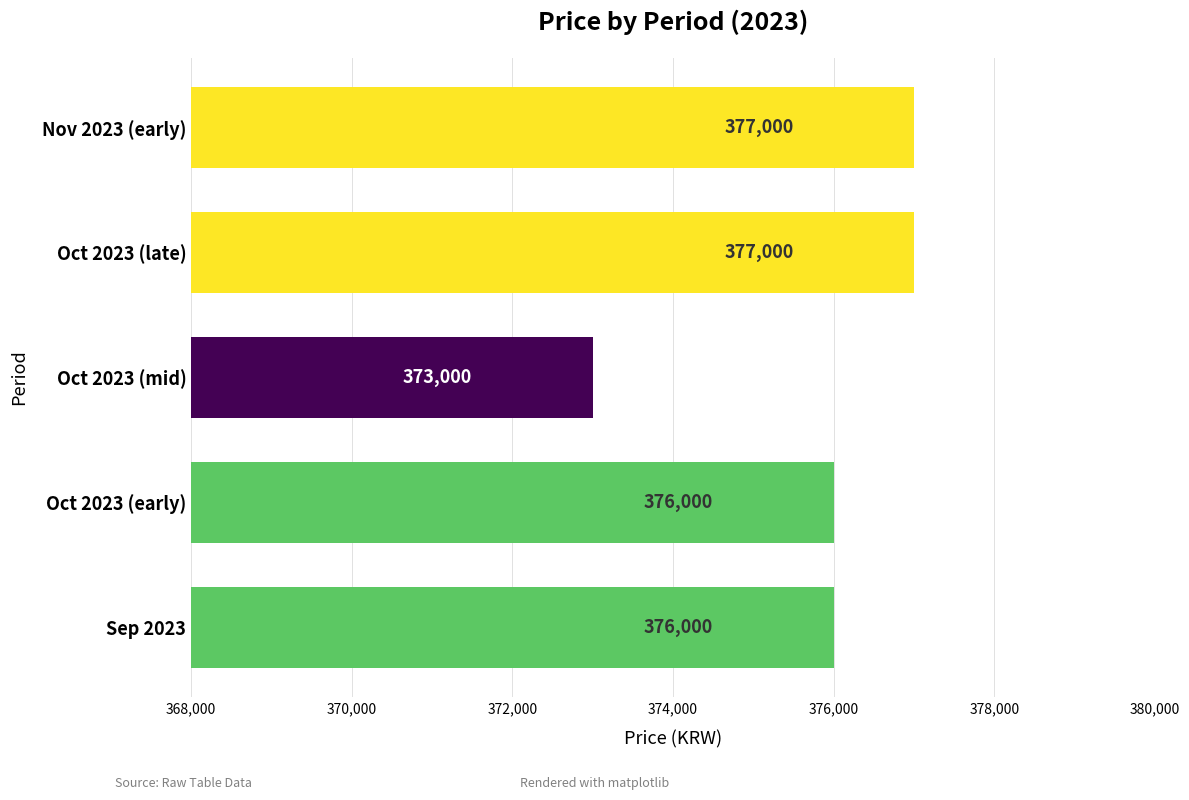

Is it true that the value at Oct 2023 (mid) is 373000?

True